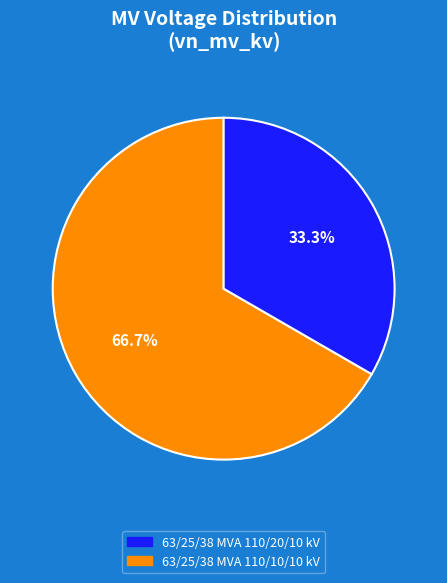

Approximately how many times larger is the value at 63/25/38 MVA 110/20/10 kV compared to 63/25/38 MVA 110/10/10 kV?

2.0